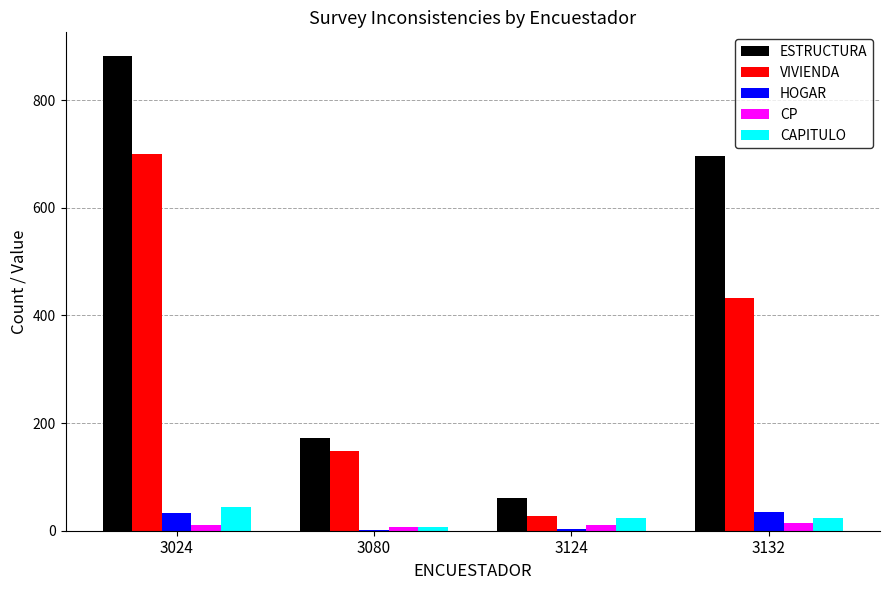

What is the maximum value for HOGAR?

34